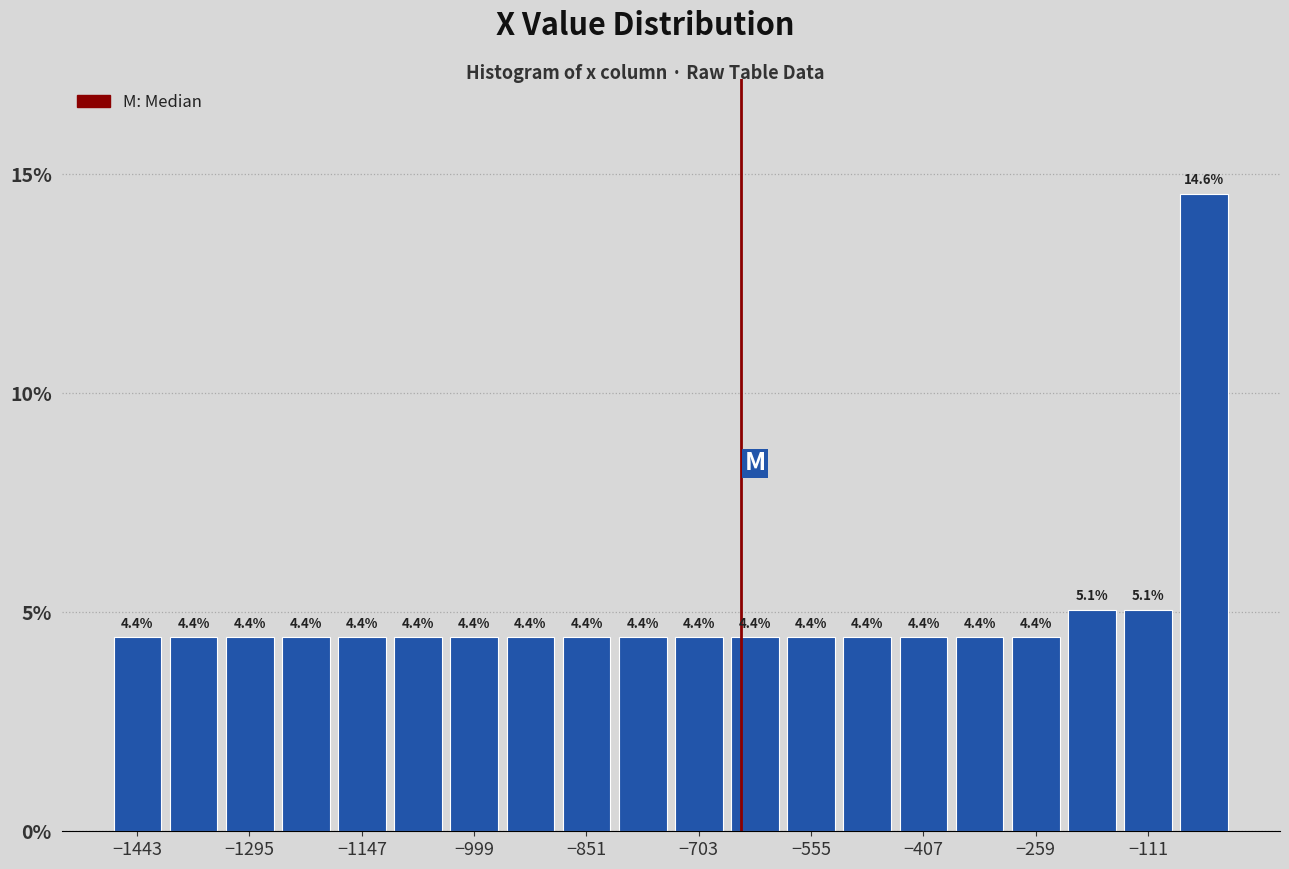

Around what value on the x-axis is the tallest bar? Give the approximate position of its centre, as read against the axis.

-40